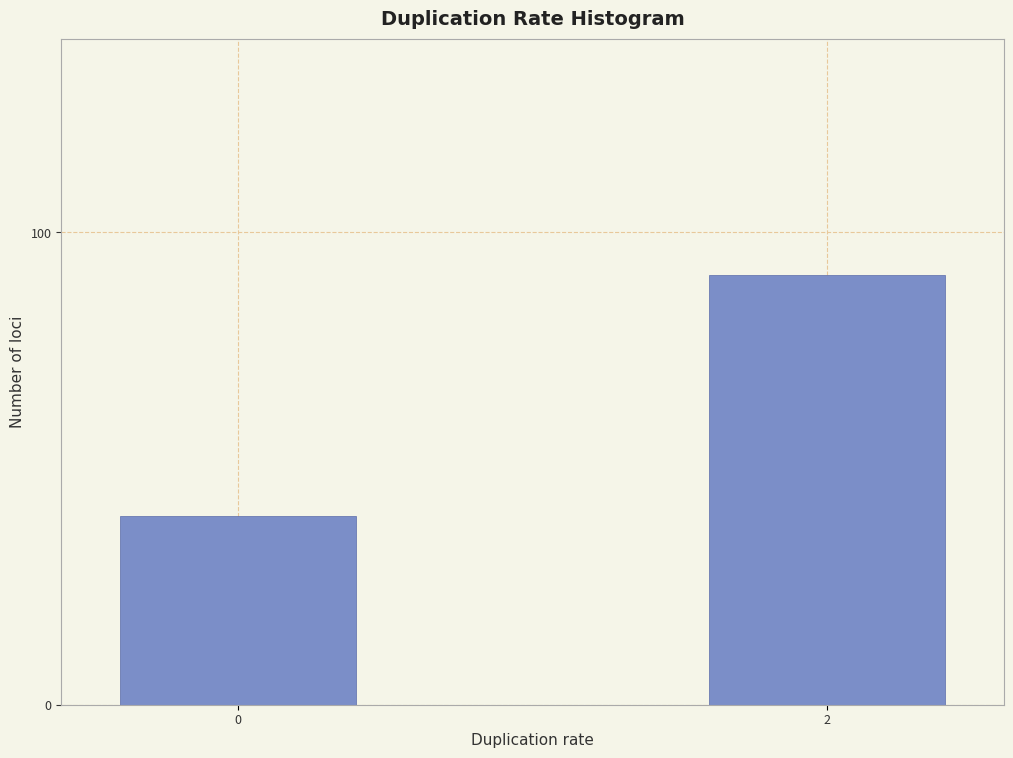

Reading left to right, list all the values displayed in this chart.

40	91